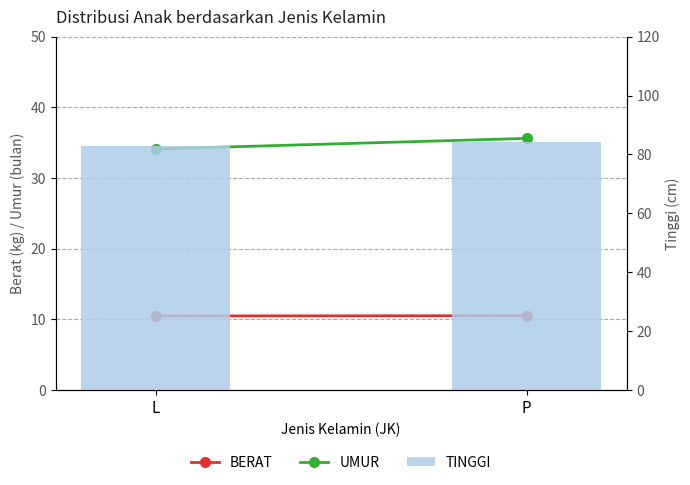

Is it true that UMUR equals 7.9 at P?

False